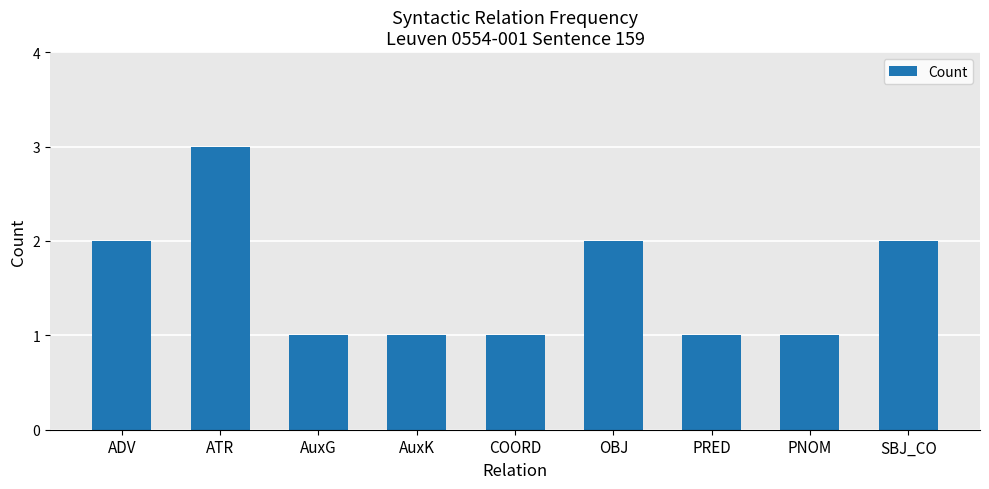

Which has a higher value, ATR or ADV?

ATR